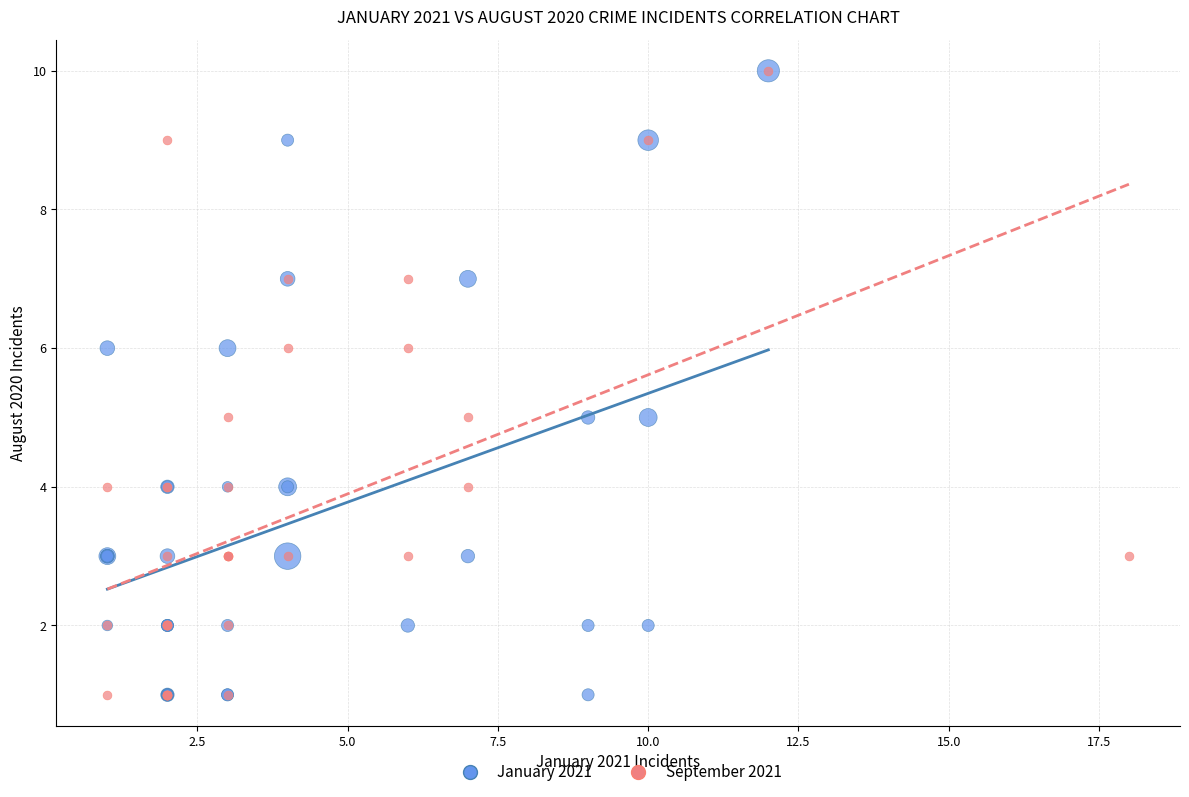

What are all the series names shown in the legend?

January 2021, September 2021